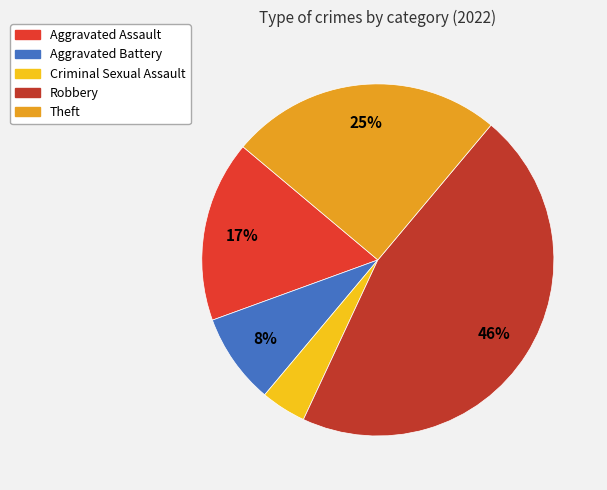

The Aggravated Assault slice represents 17% of the pie. True or false?

True